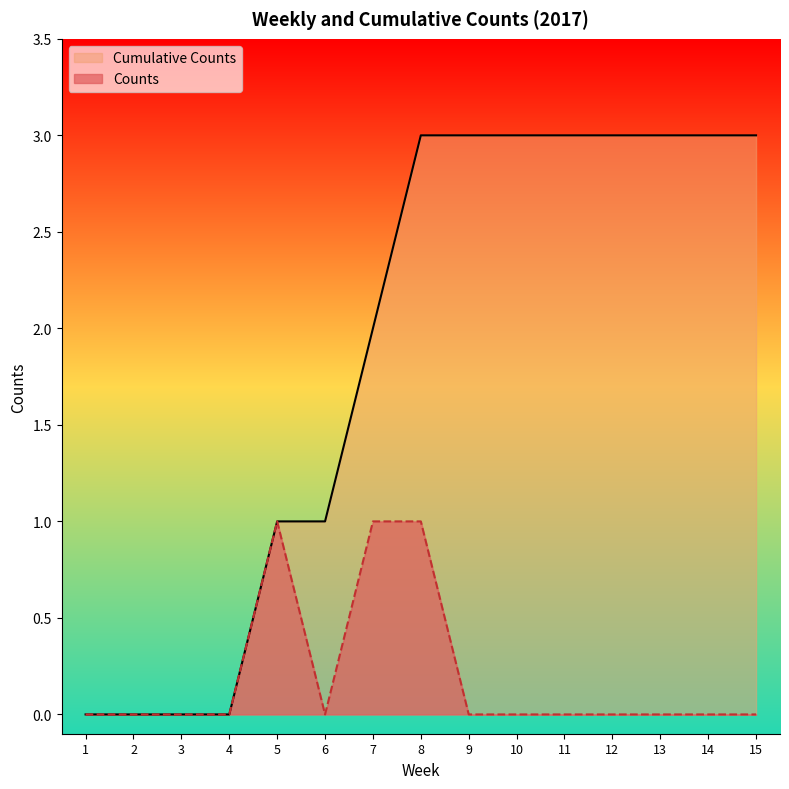

What is the value of the Counts point at the 7th from the left?

1